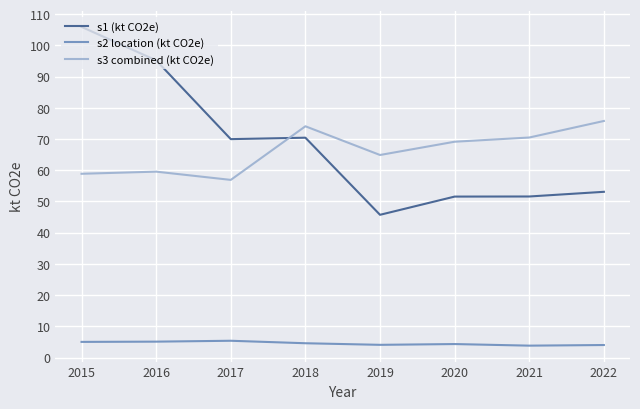

The value of s3 combined (kt CO2e) at 2018 is 74.1. True or false?

True